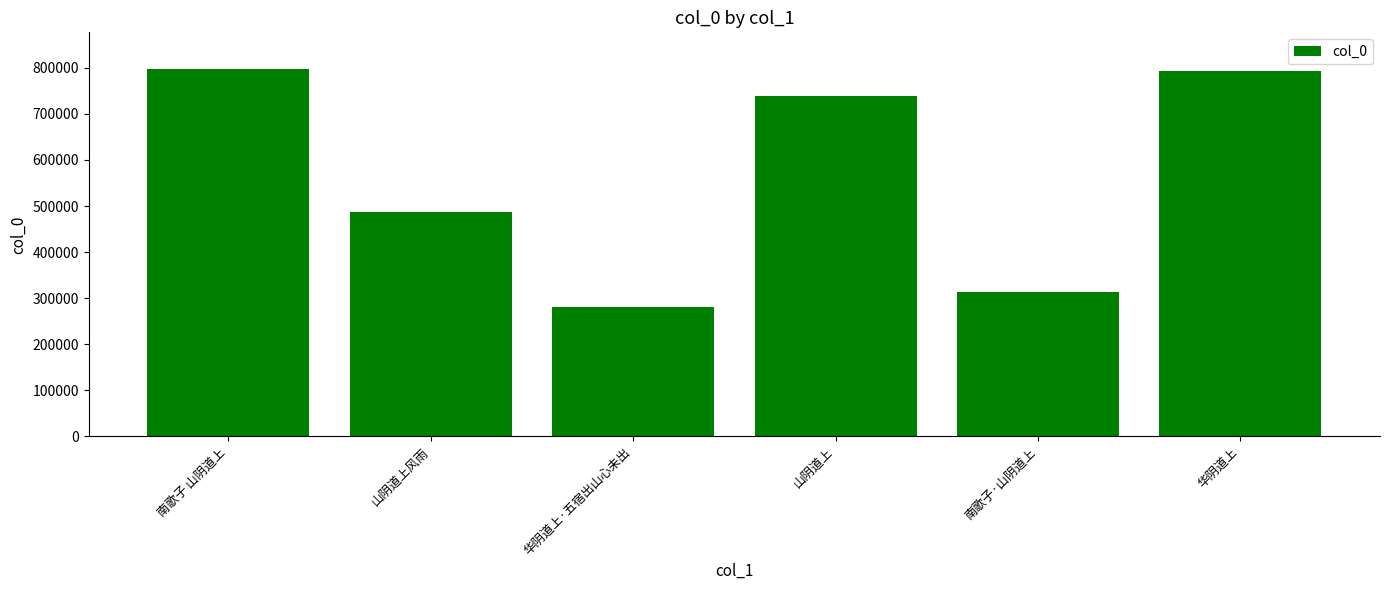

Between 华阴道上 and 南歌子·山阴道上, which is larger?

华阴道上